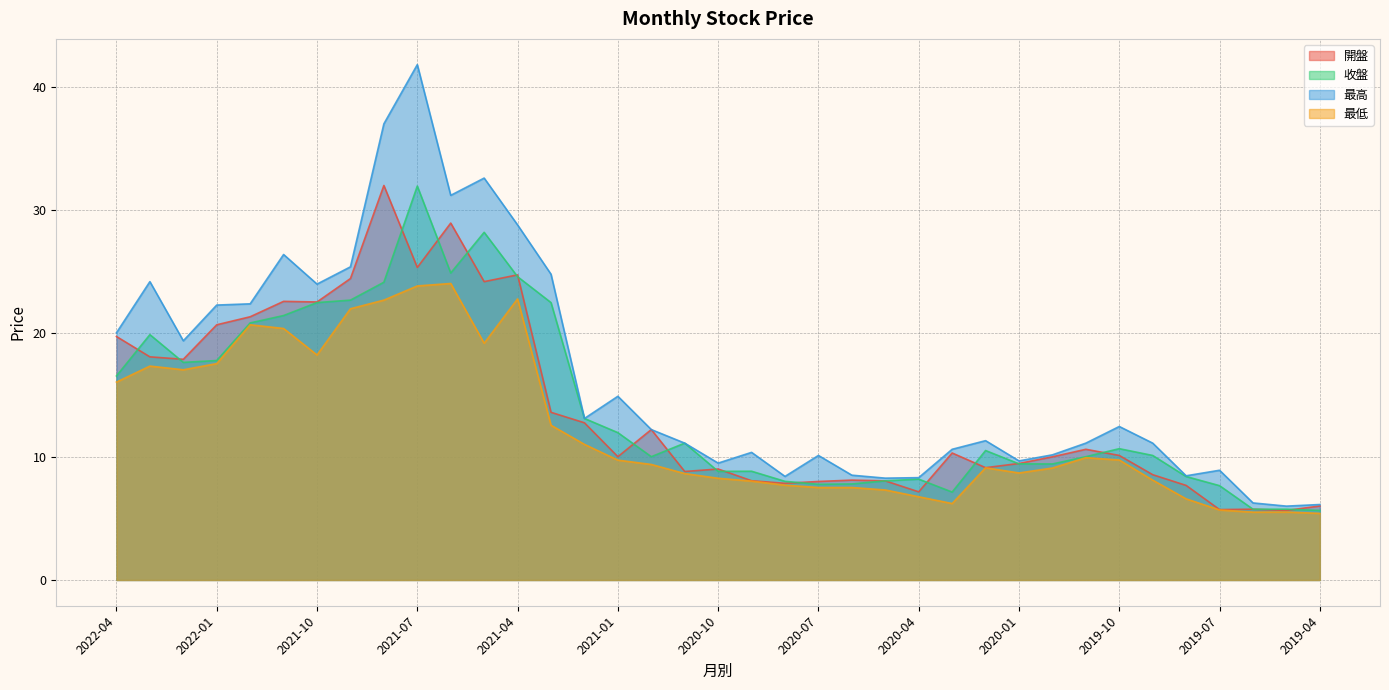

Where is the first local maximum for 收盤?

2022-03